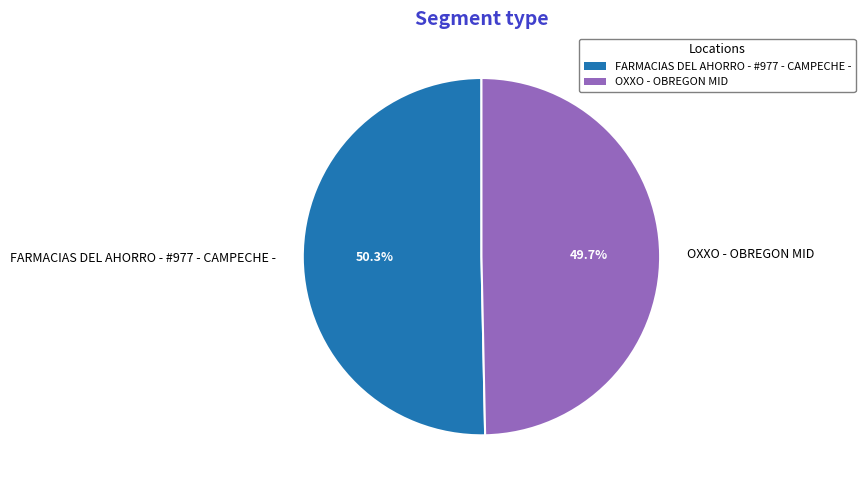

To the nearest percent, what percentage of the pie is FARMACIAS DEL AHORRO - #977 - CAMPECHE -?

50%